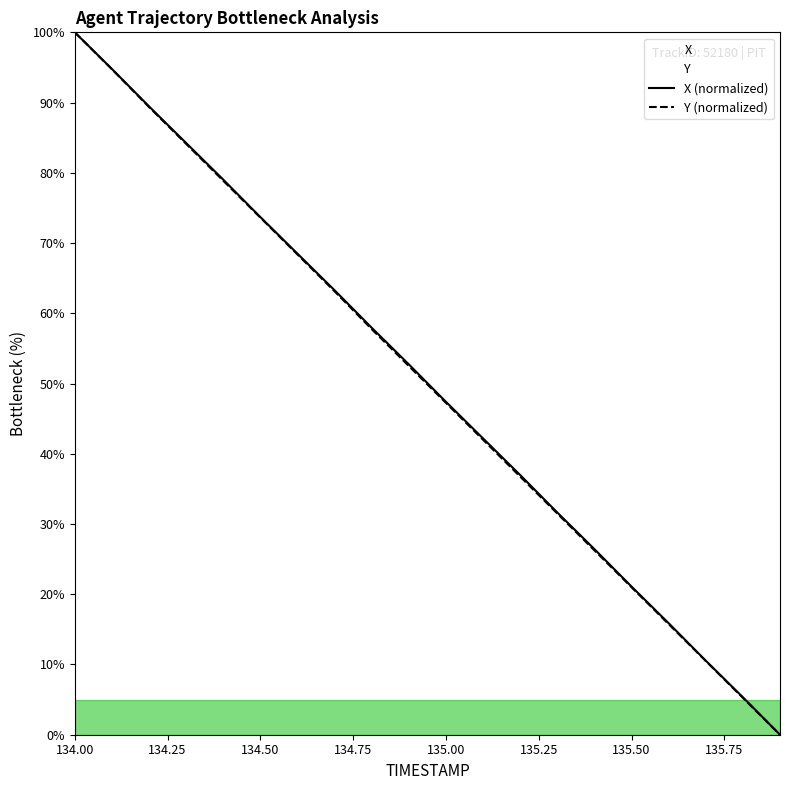

True or false: X has more than 1 interior local peaks.

False